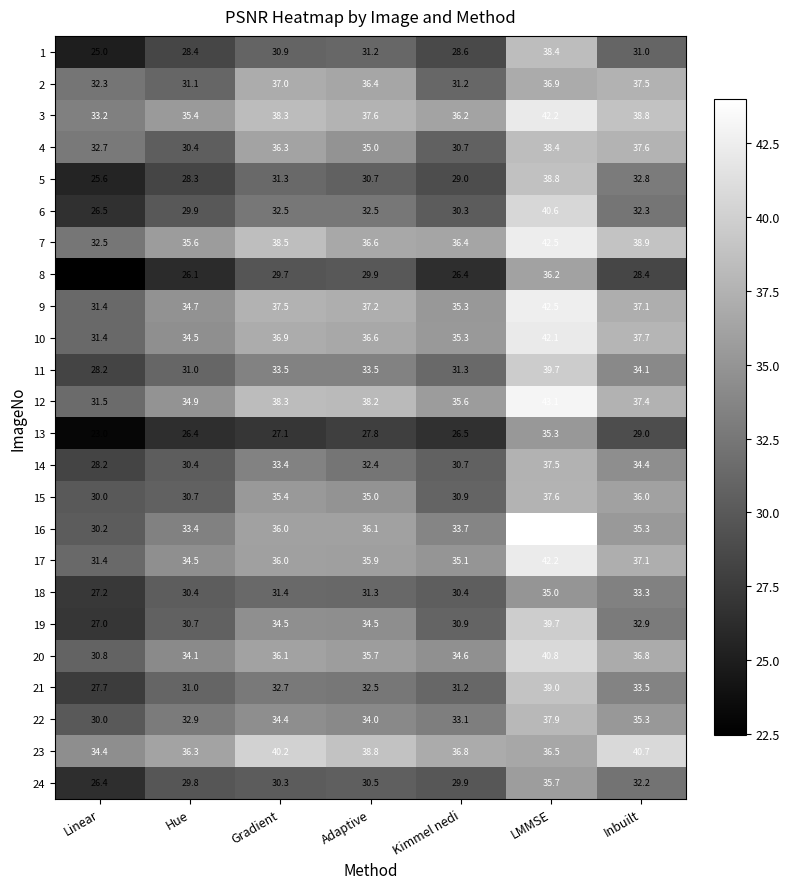

What is the spread (max minus min) of values at Hue?

10.2